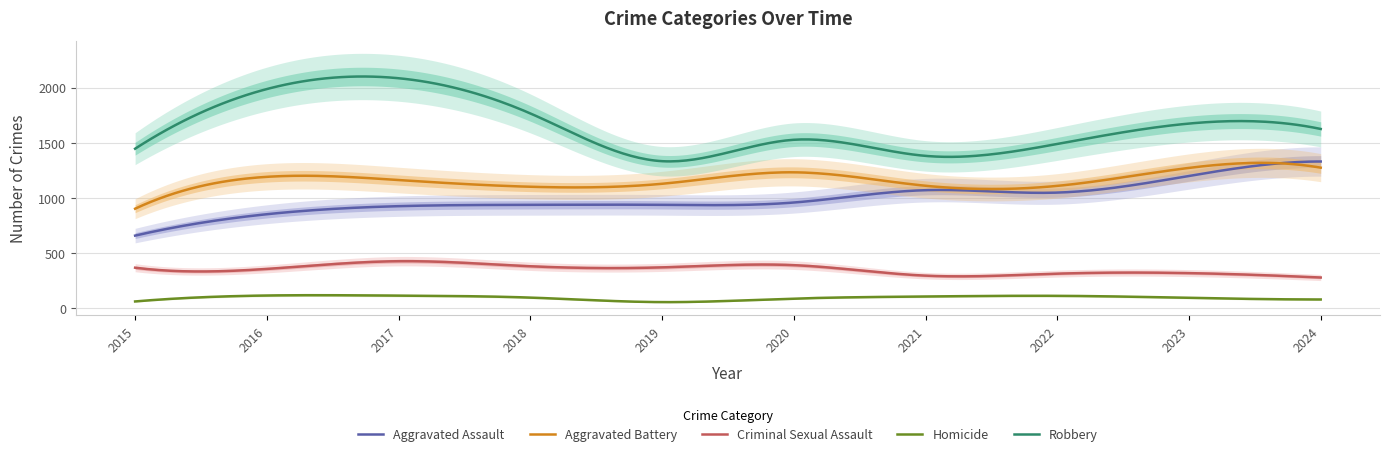

What is the value of the Aggravated Battery point at the 6th from the left?

1232